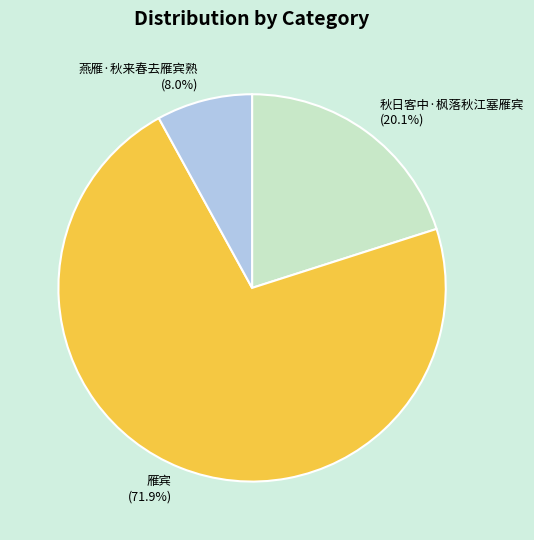

Does any single category account for the majority?

Yes